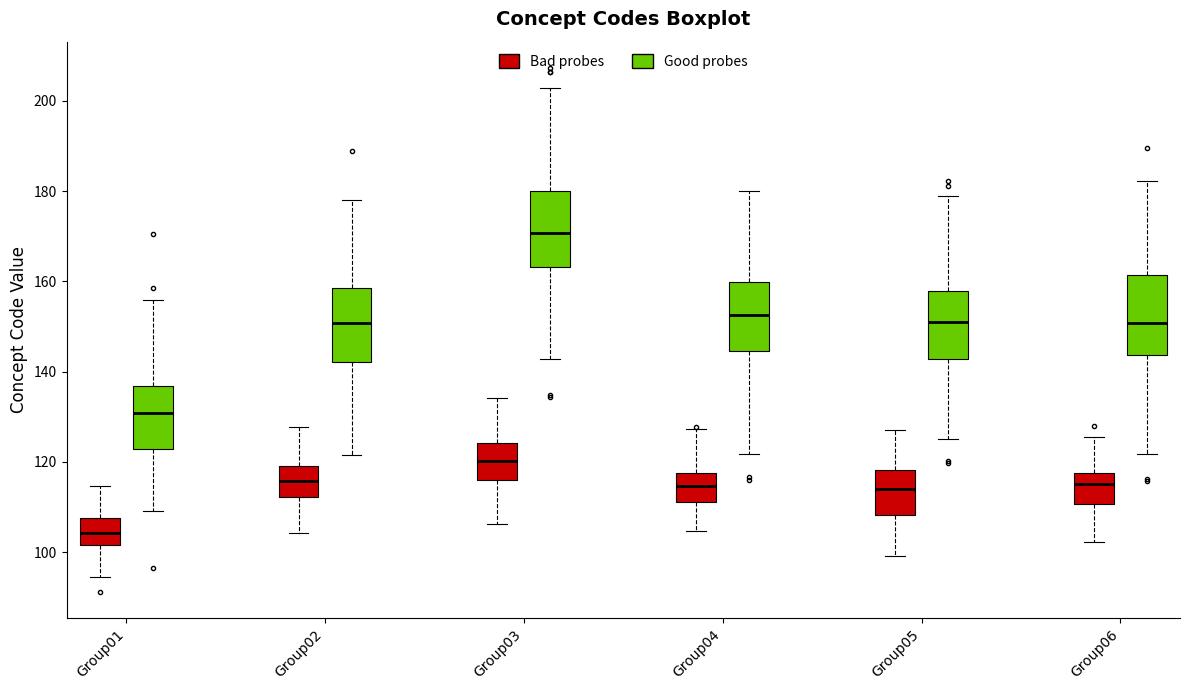

Where is the lower edge of the box for Group04 (Bad probes) on the y-axis? The values are not printed on the chart, so give them approximately, as read against the axis.

112